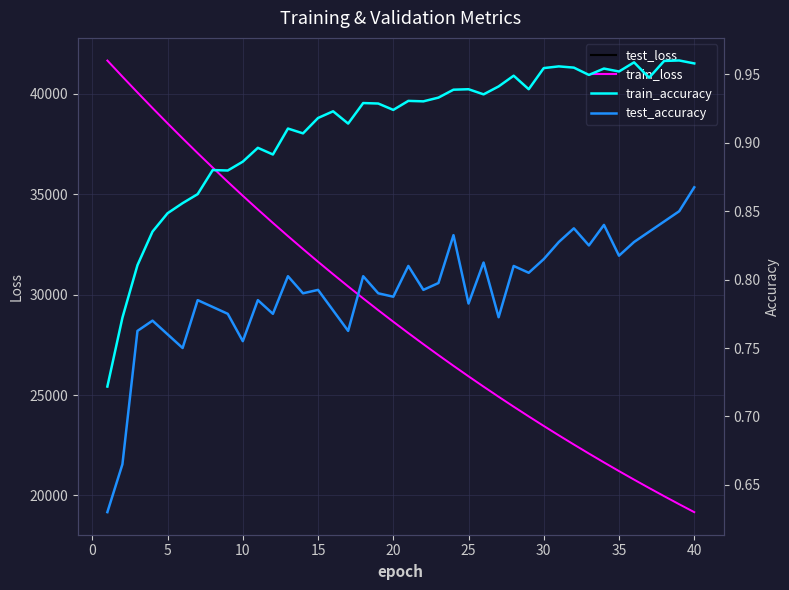

True or false: test_loss has more than 0 interior local peaks.

False